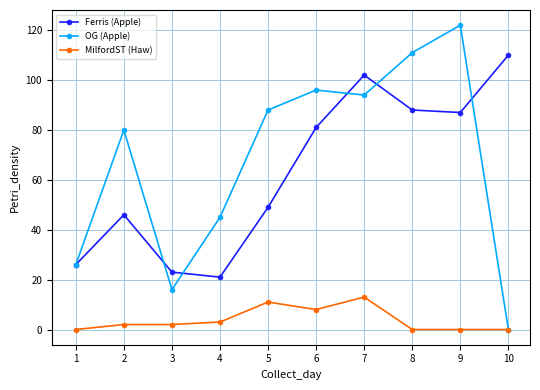

The Ferris (Apple) series shows 88 at 8. True or false?

True